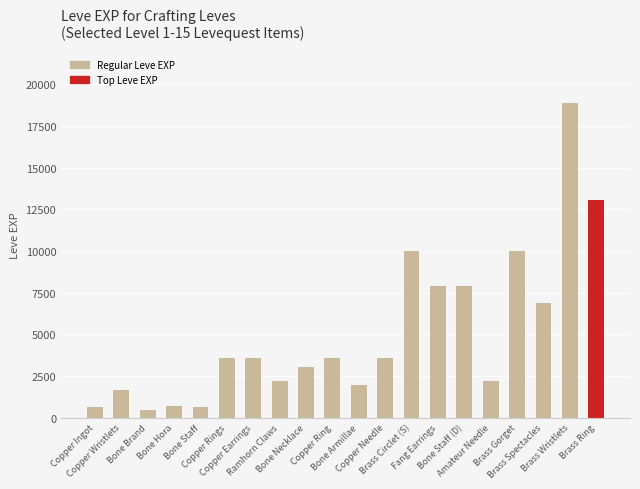

Between Bone Brand and Amateur Needle, which is larger?

Amateur Needle